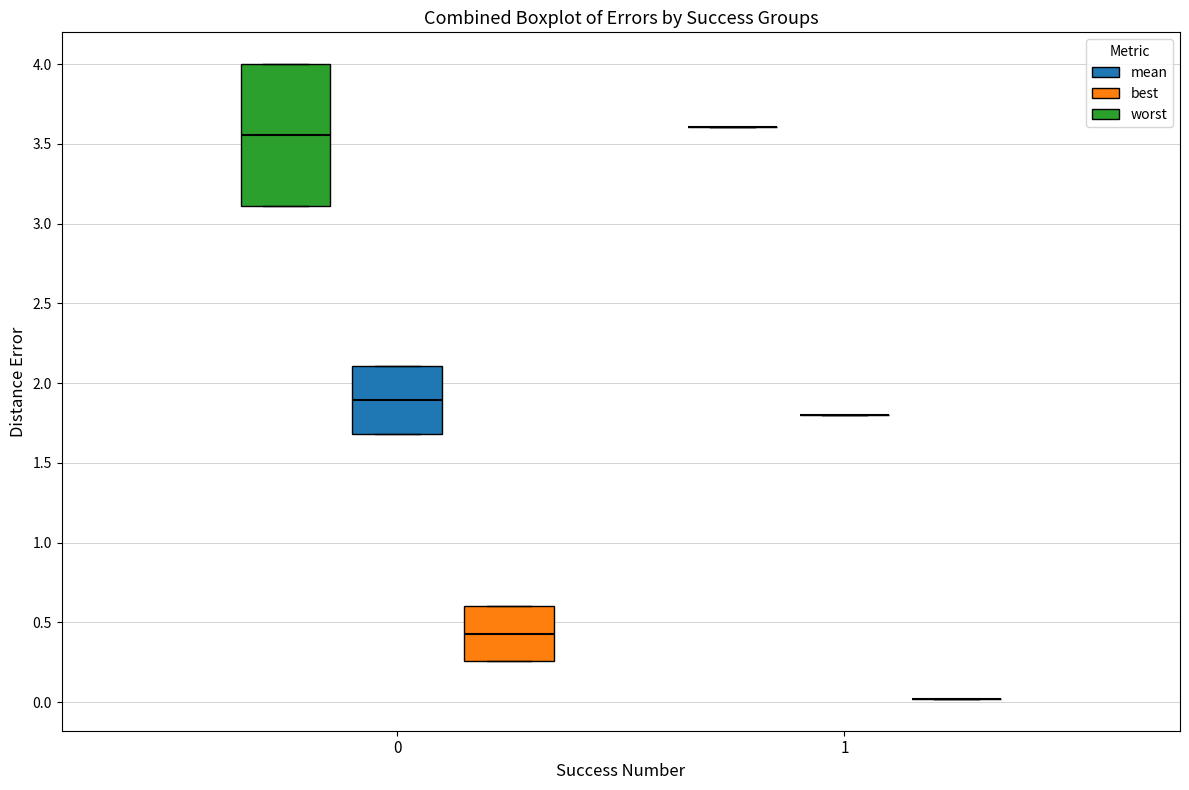

Which box is the tallest, from its lower edge to its upper edge?

0 (worst)